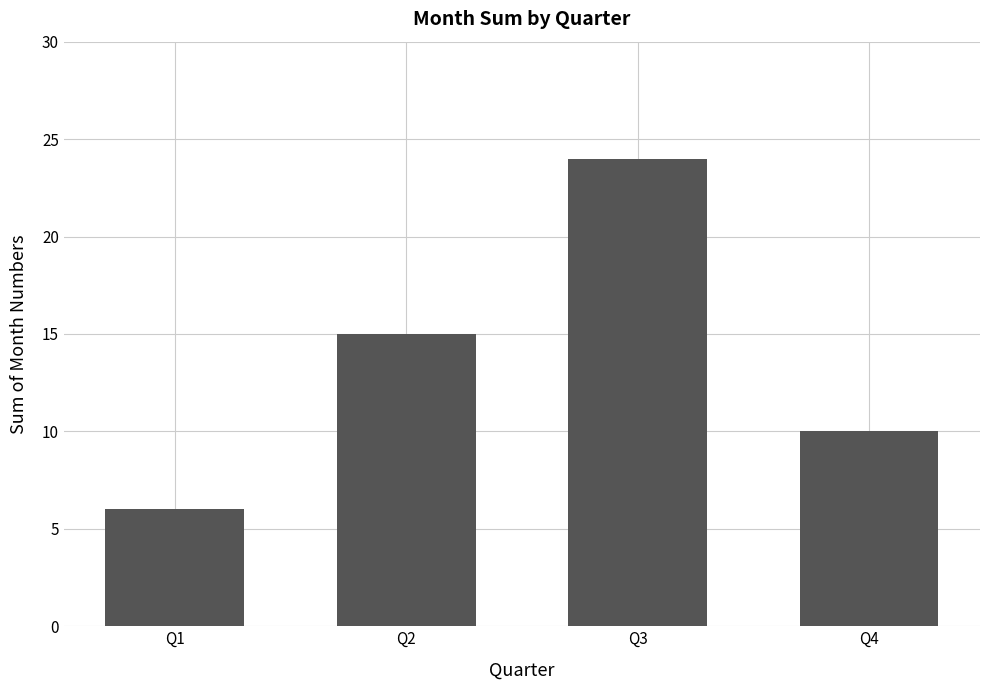

Reading left to right, list all the values displayed in this chart.

Q1=6	Q2=15	Q3=24	Q4=10